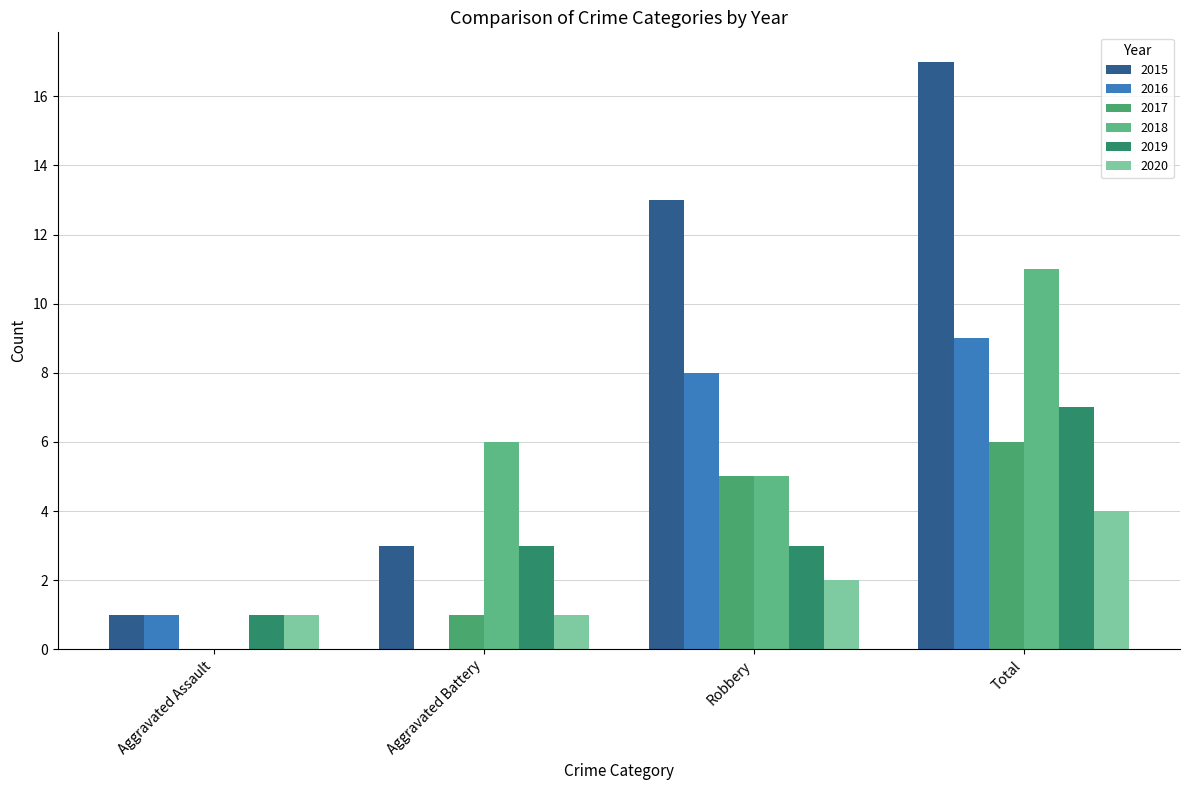

What is the difference between the highest and lowest values at Total?

13